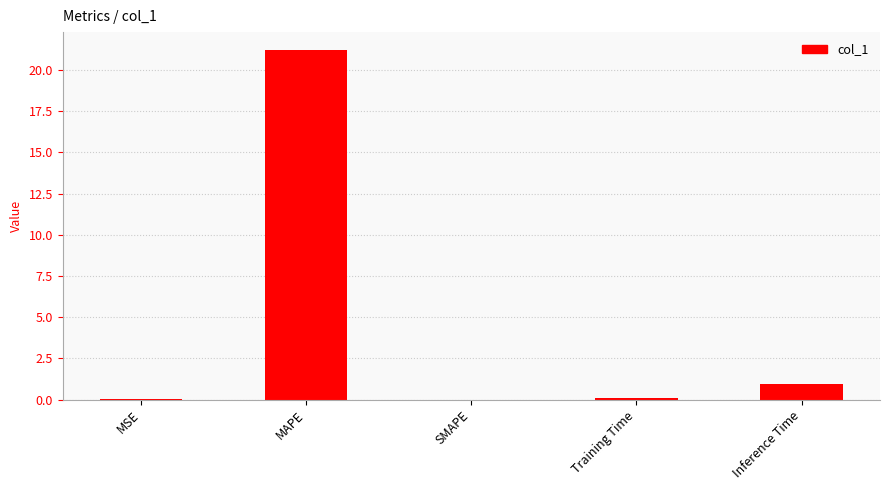

The value at MAPE is 21.2. True or false?

True